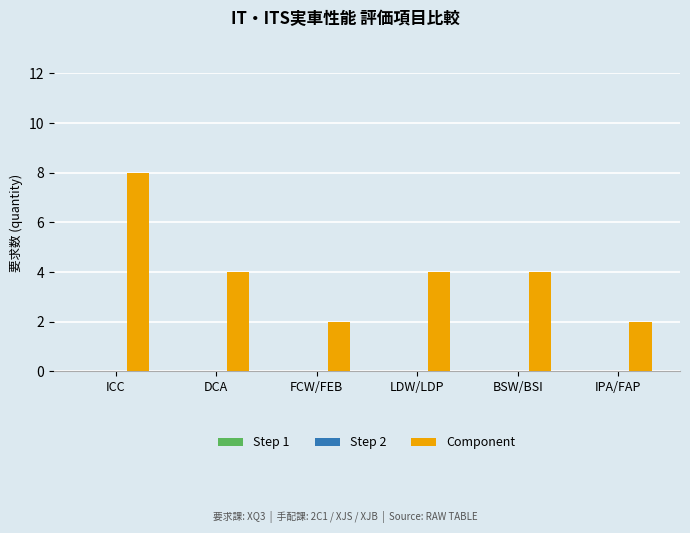

What position from the right is BSW/BSI?

2